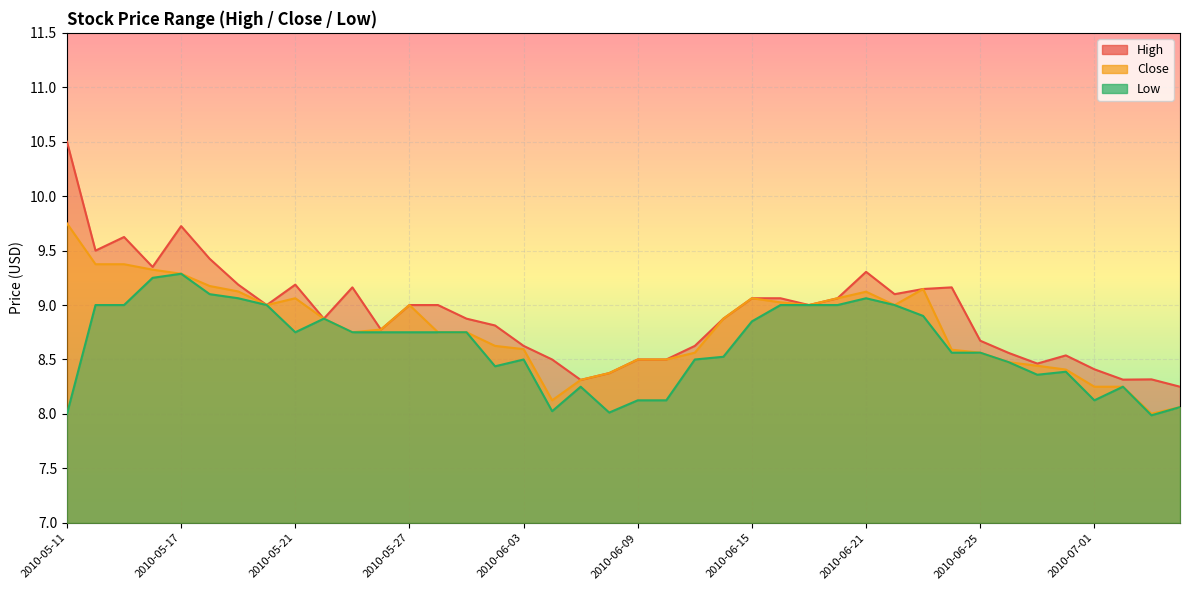

What is the label of the 24th point from the right?

2010-06-03